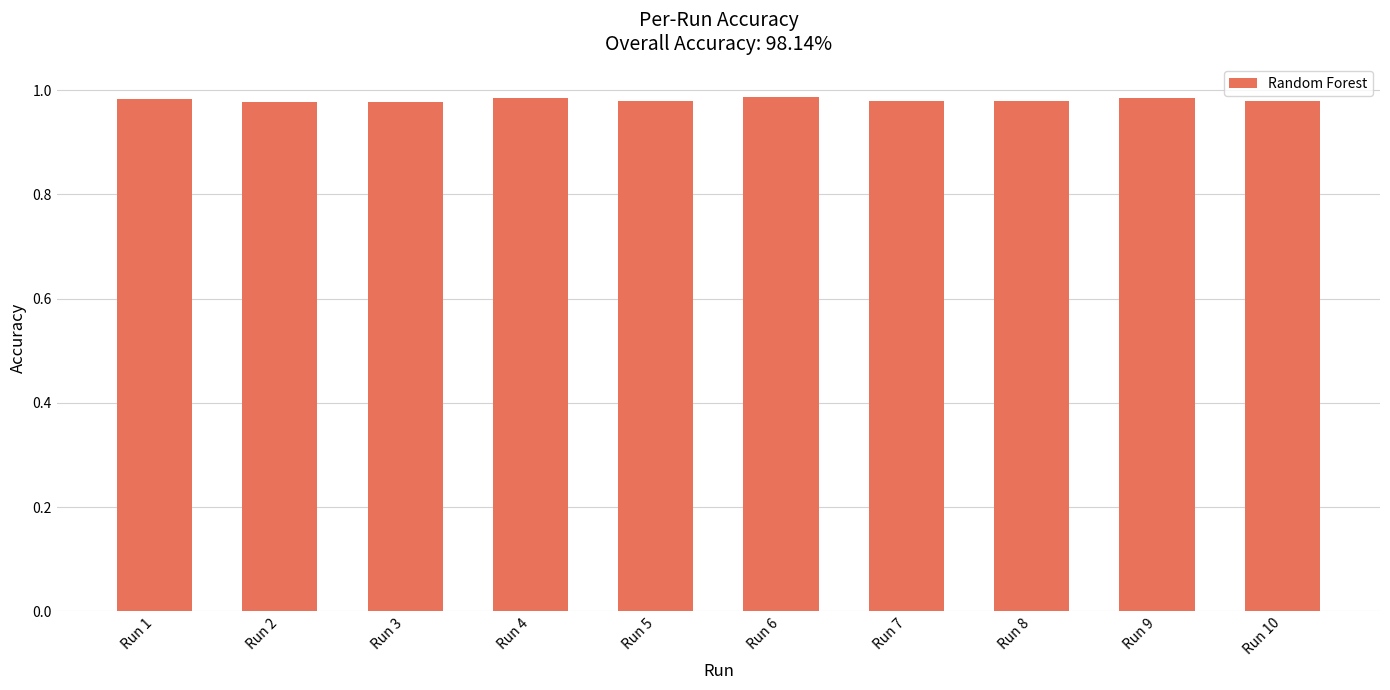

What is the sum of all values?

9.8